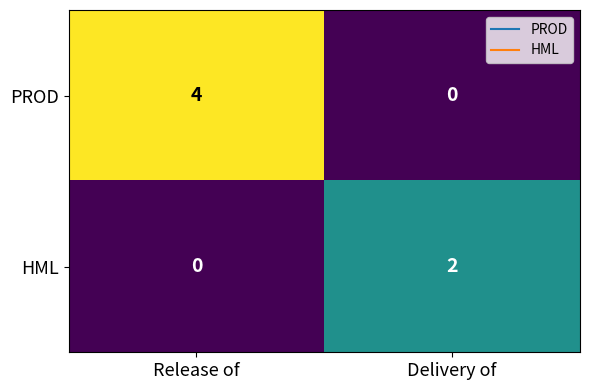

What is the sum of the PROD values at Release of and Delivery of?

4